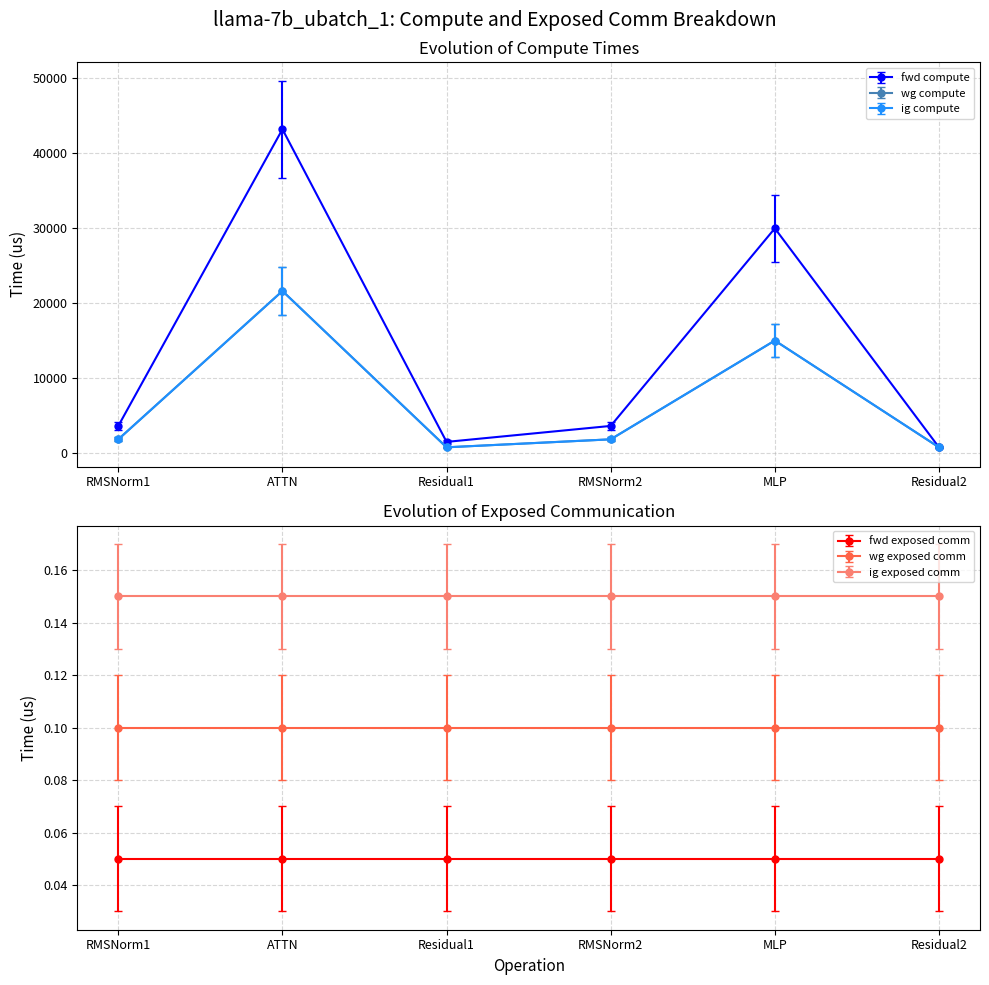

At which label does fwd compute reach its minimum?

Residual2